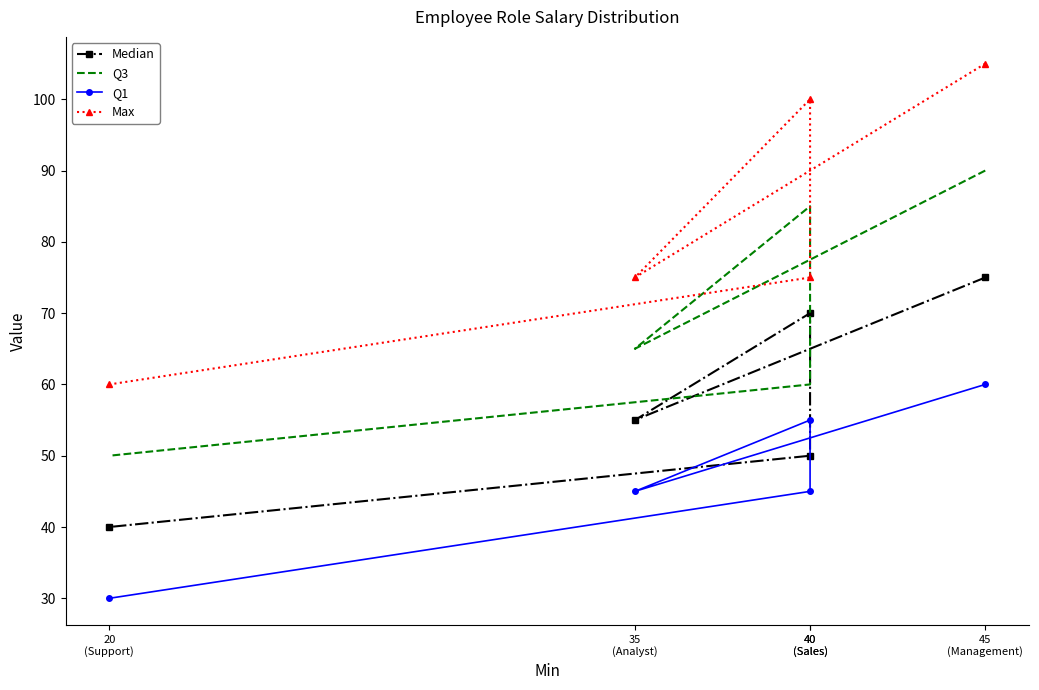

Which category has the lowest value across all series?

20
(Support)